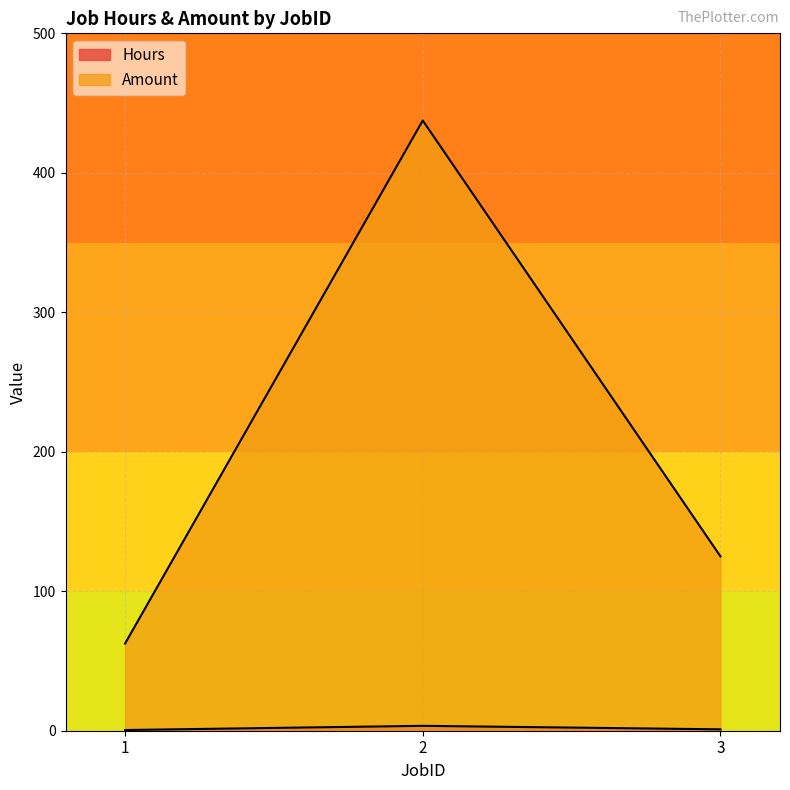

What is the minimum value shown in the chart?

0.5